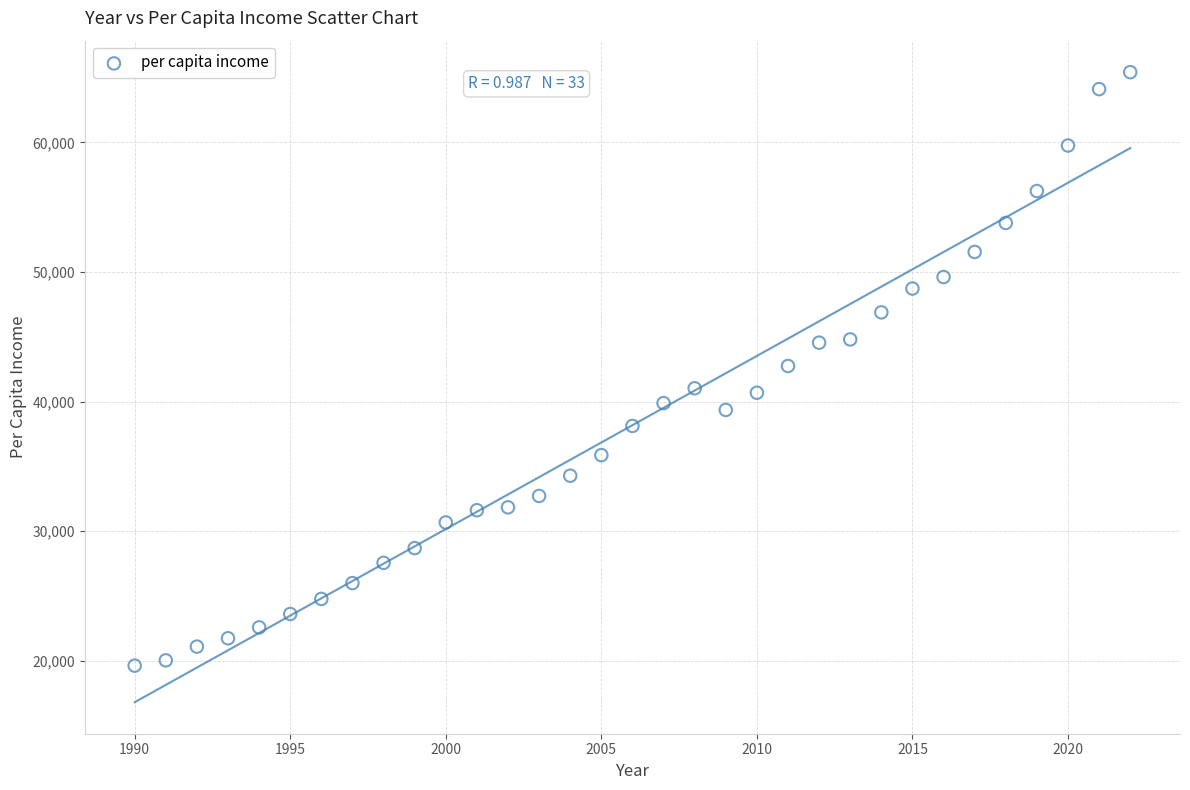

What is the range of X values (max minus min)?

32